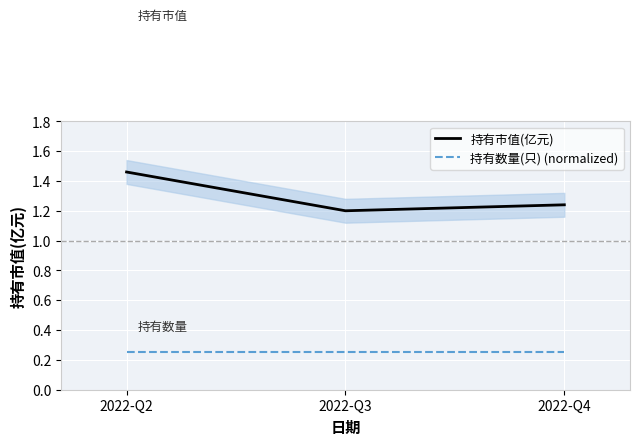

Read the 持有数量(只) (normalized) value at 2022-Q3.

0.2